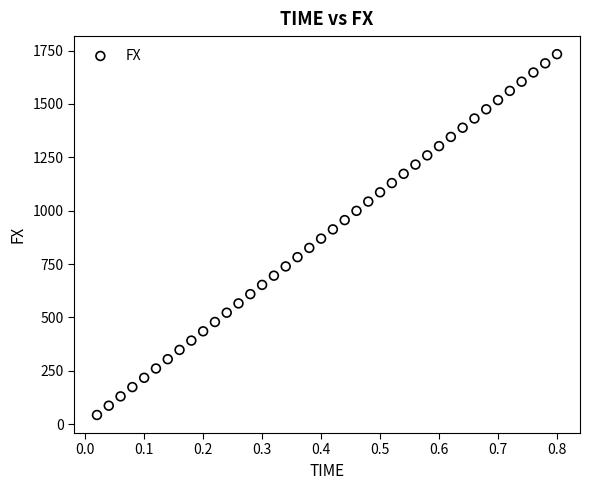

What is the range of Y values (max minus min)?

1689.4